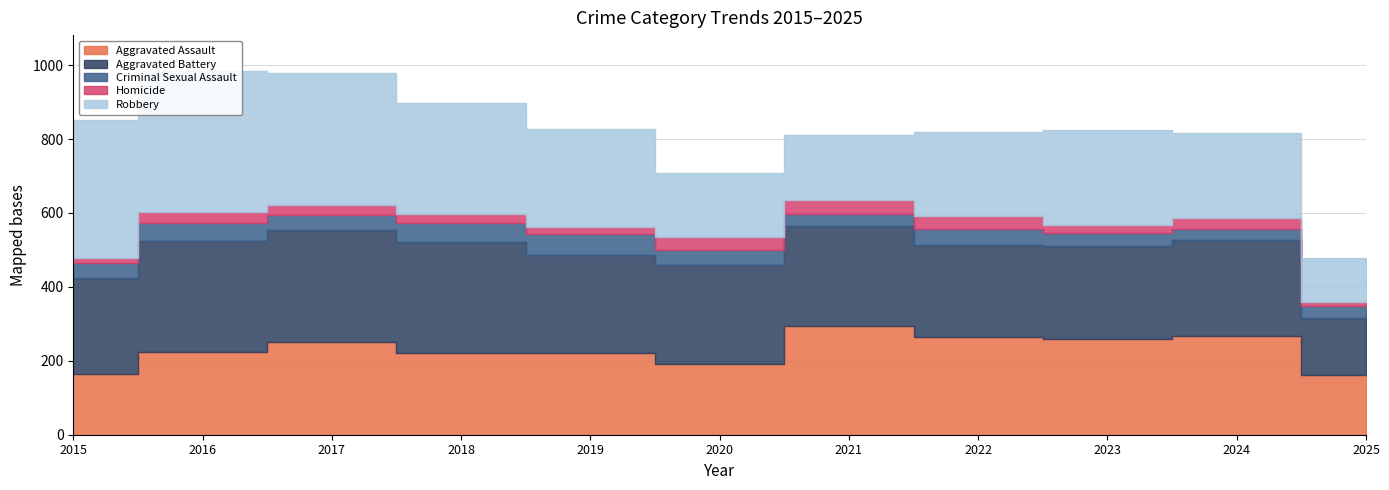

Does the chart have visible grid lines?

Yes